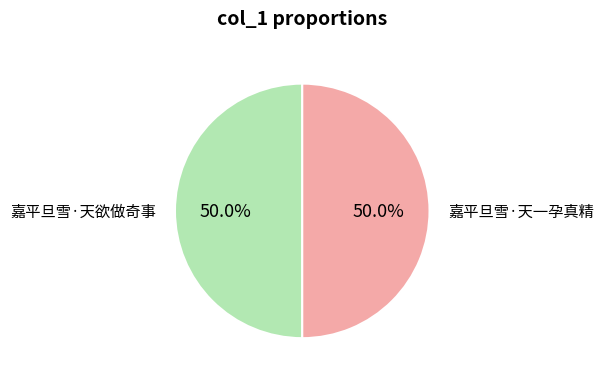

What is the largest slice in the pie chart?

嘉平旦雪·天一孕真精